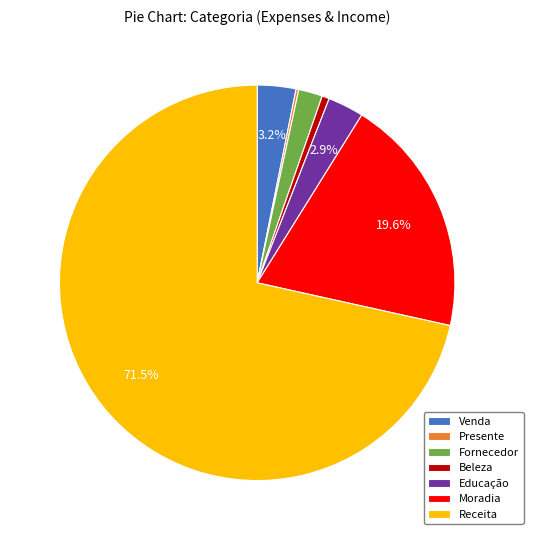

What percentage do Venda and Educação together represent?

6.1%